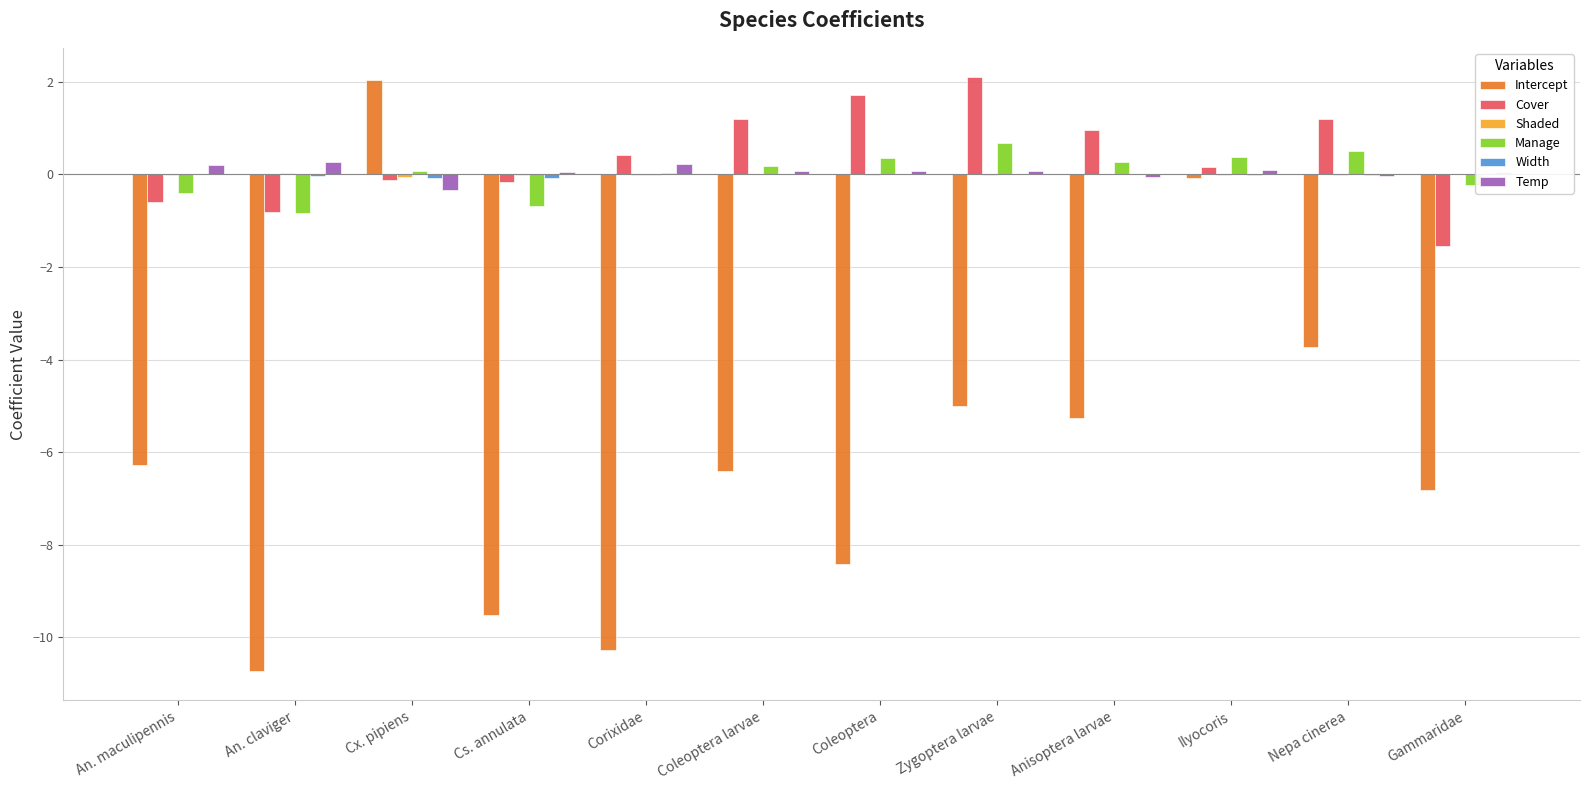

At which category is the sum across all series the highest?

Cx. pipiens